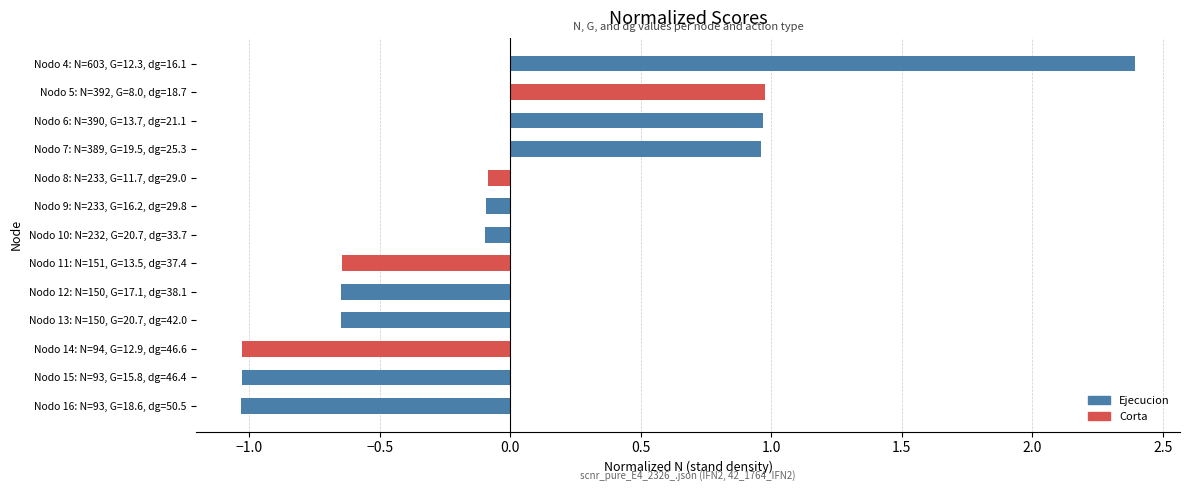

What is the difference between the maximum and minimum values?

3.4